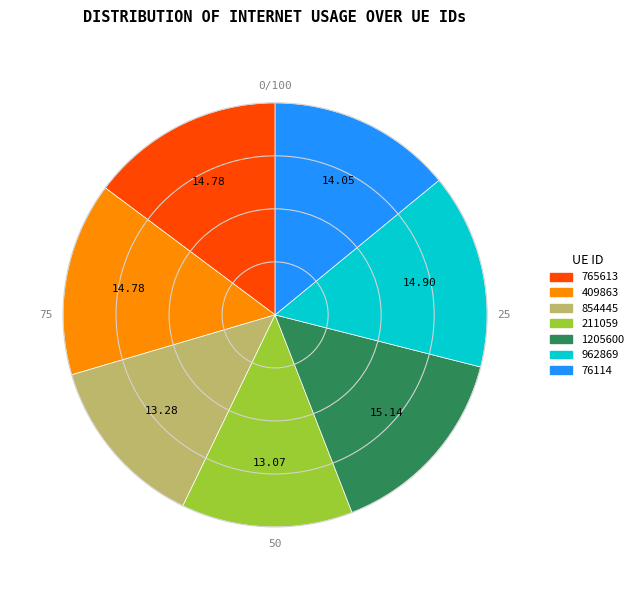

Is 76114 the majority of the pie?

No